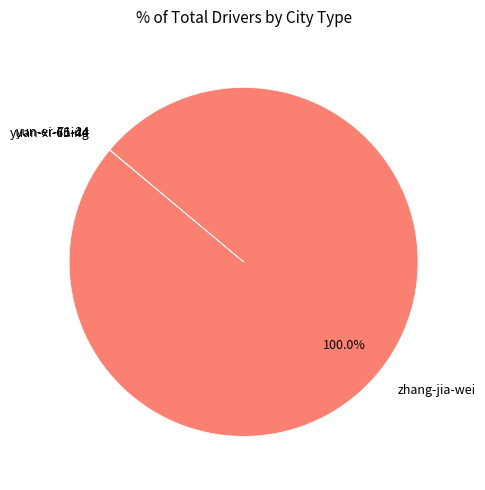

Is there a majority slice in this chart?

Yes